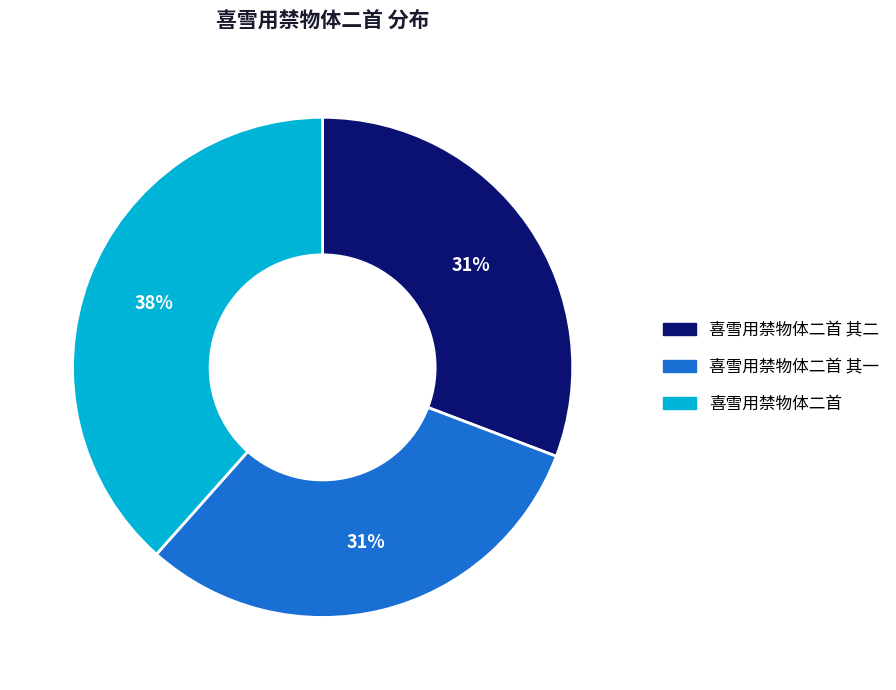

What percentage is the 喜雪用禁物体二首 其二 slice, to the nearest percent?

31%